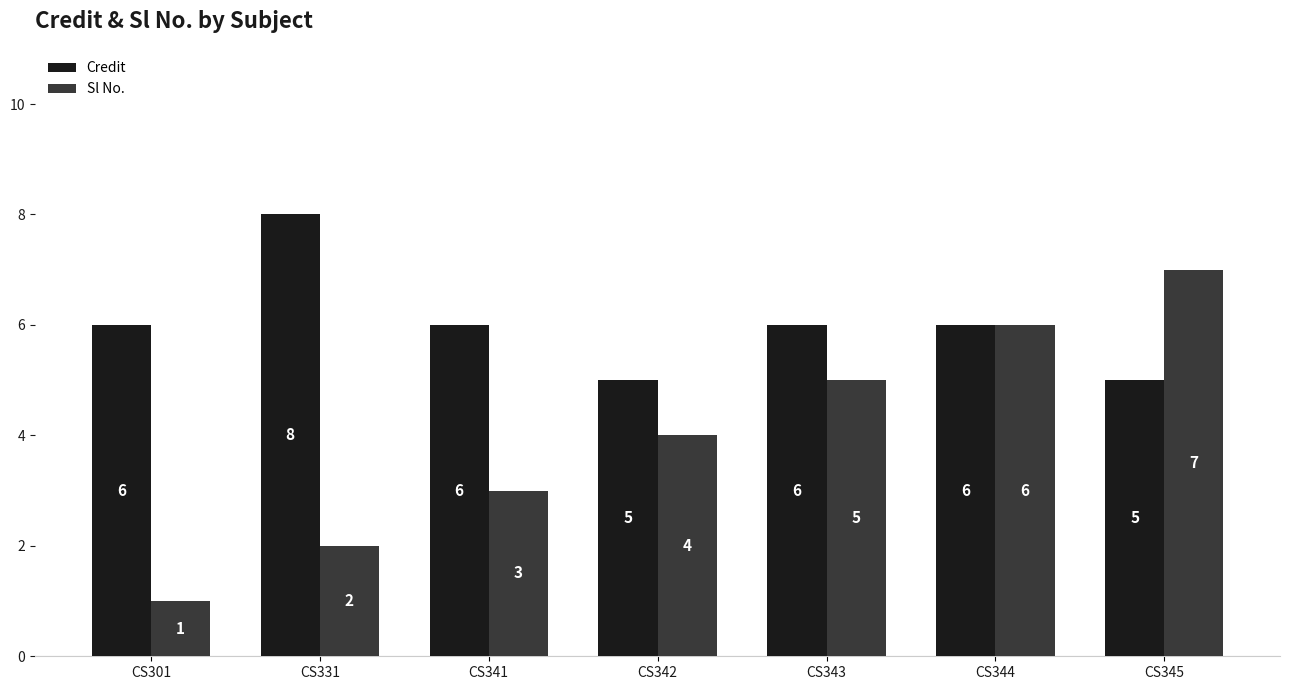

Reading left to right, extract all data points from this chart.

Credit: 6	8	6	5	6	6	5
Sl No.: 1	2	3	4	5	6	7